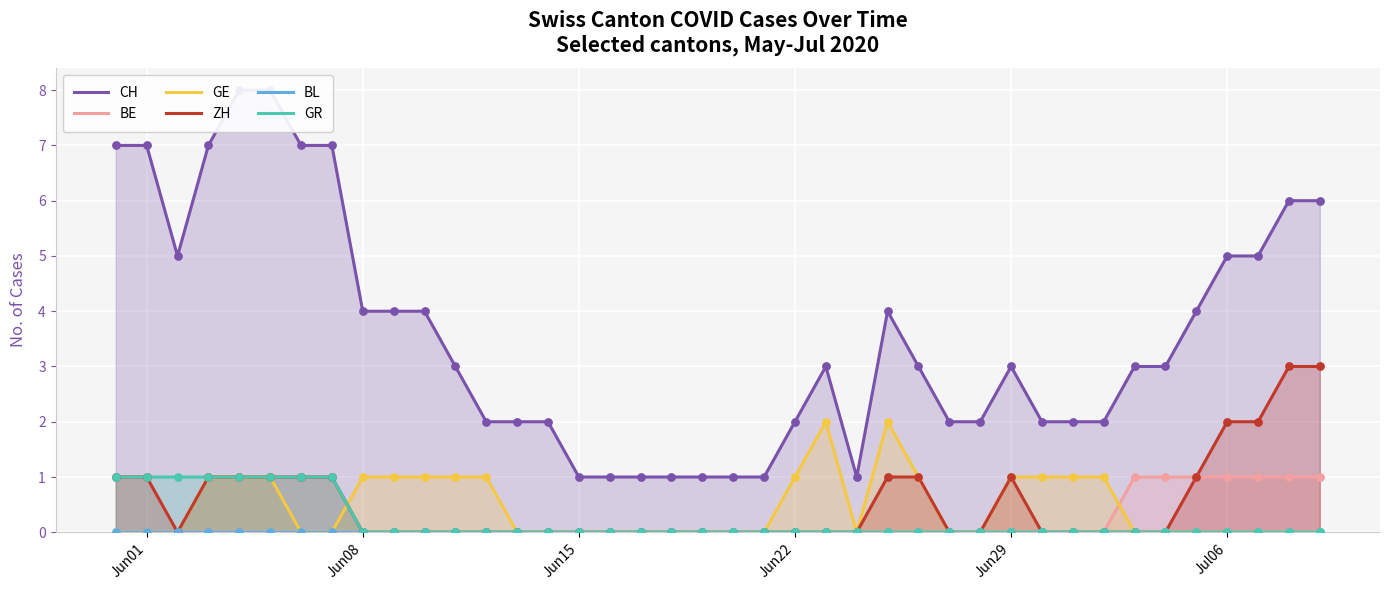

Is the value of GR at 32 greater than the value of BL at 22?

No